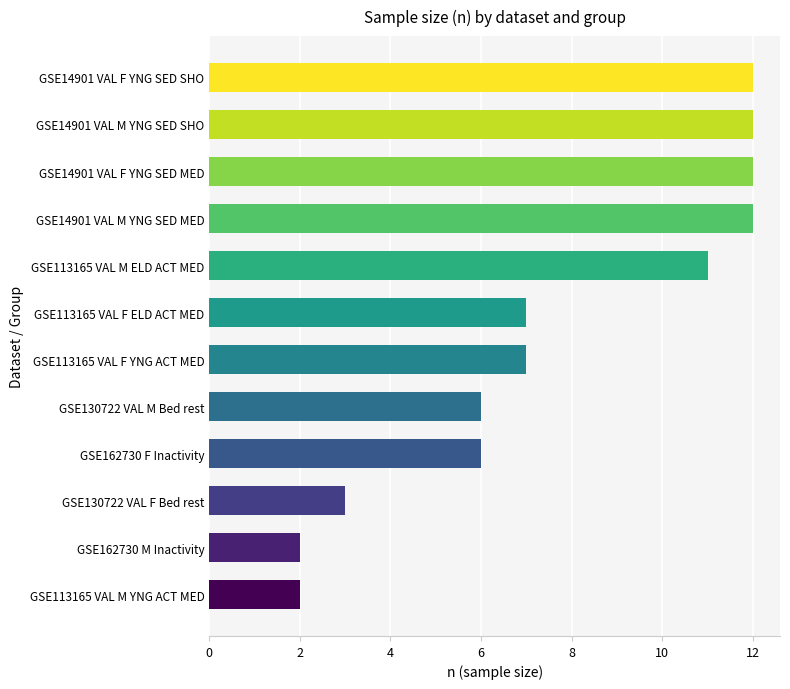

What is the average value?

8